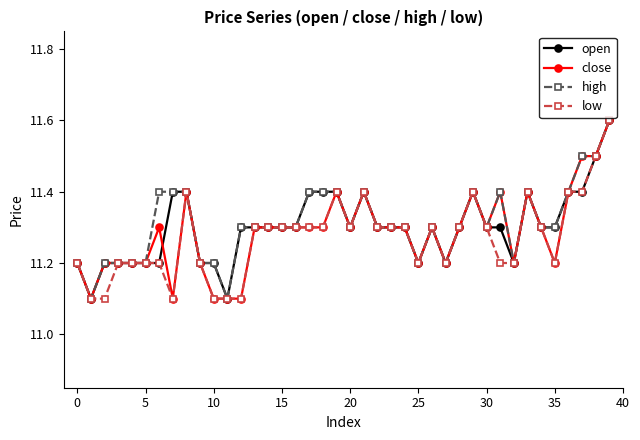

Count the number of categories in the chart.

40